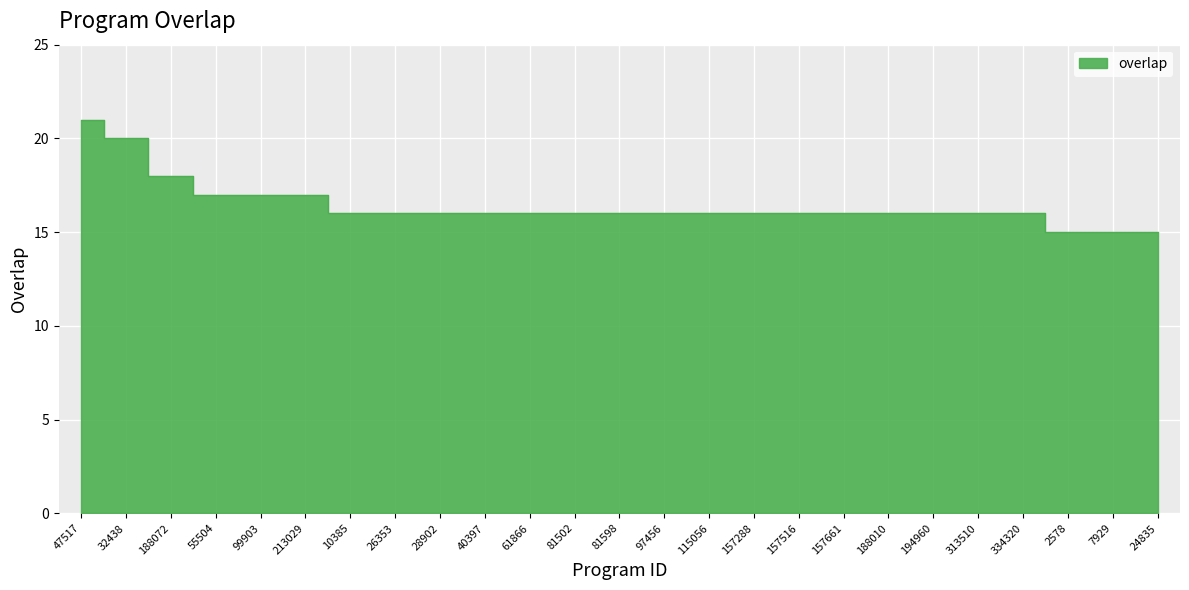

List the labels in order of value, smallest first.

2578, 7929, 24835, 10385, 26353, 28902, 40397, 61866, 81502, 81598, 97456, 115056, 157288, 157516, 157661, 188010, 194960, 313510, 334320, 55504, 99903, 213029, 188072, 32438, 47517